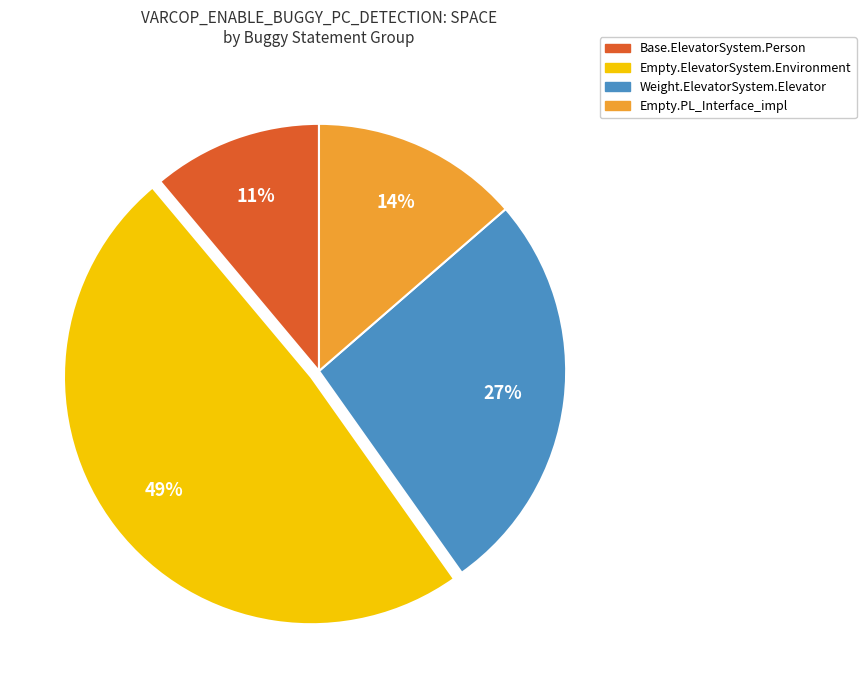

To the nearest percent, what is the average slice percentage?

25%